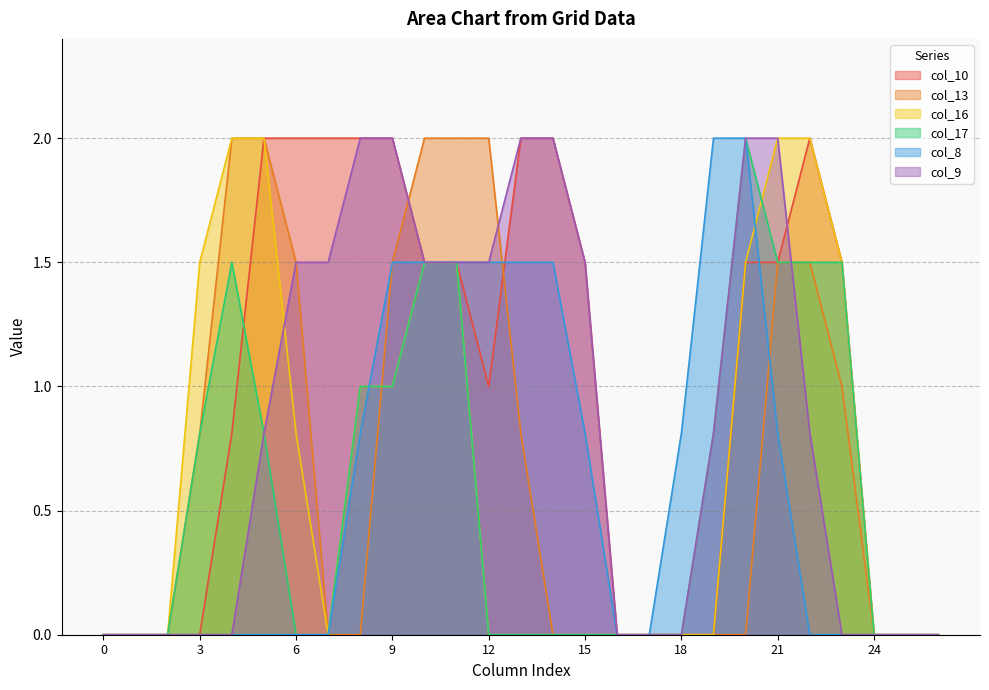

Where is col_8 nearest to the value 1?

8